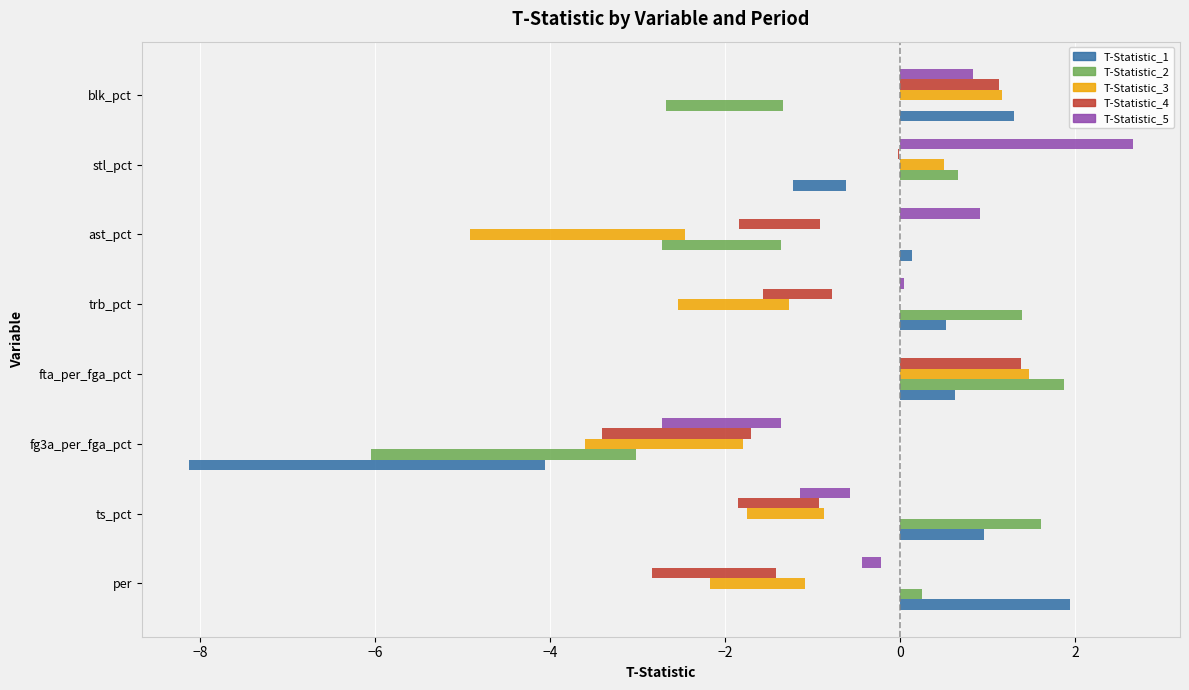

Does the chart contain any negative values?

Yes